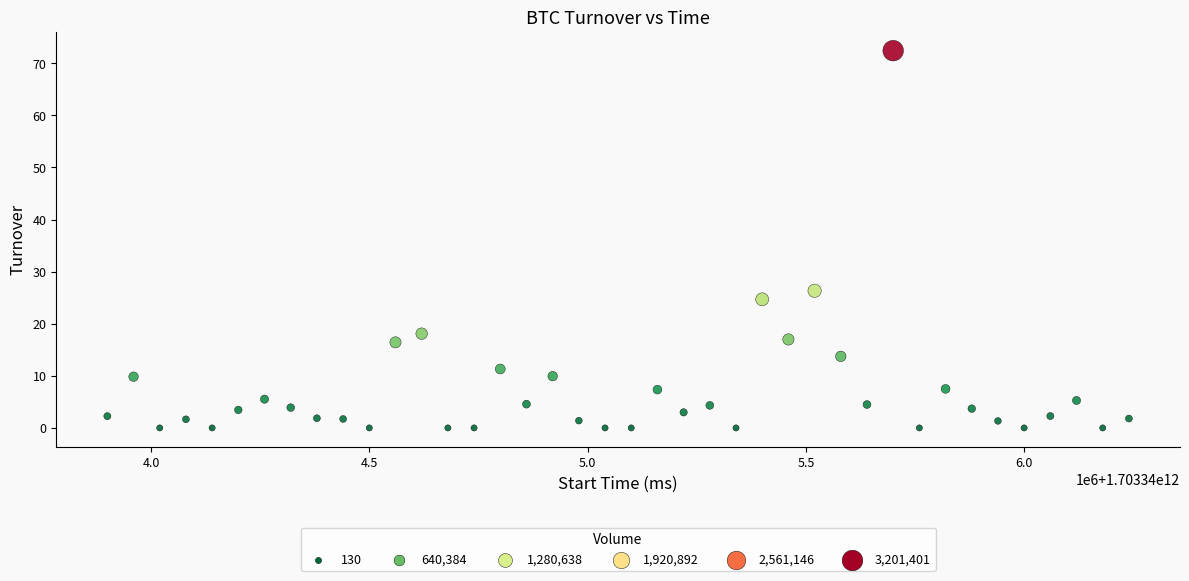

What is the range of Y values (max minus min)?

72.4